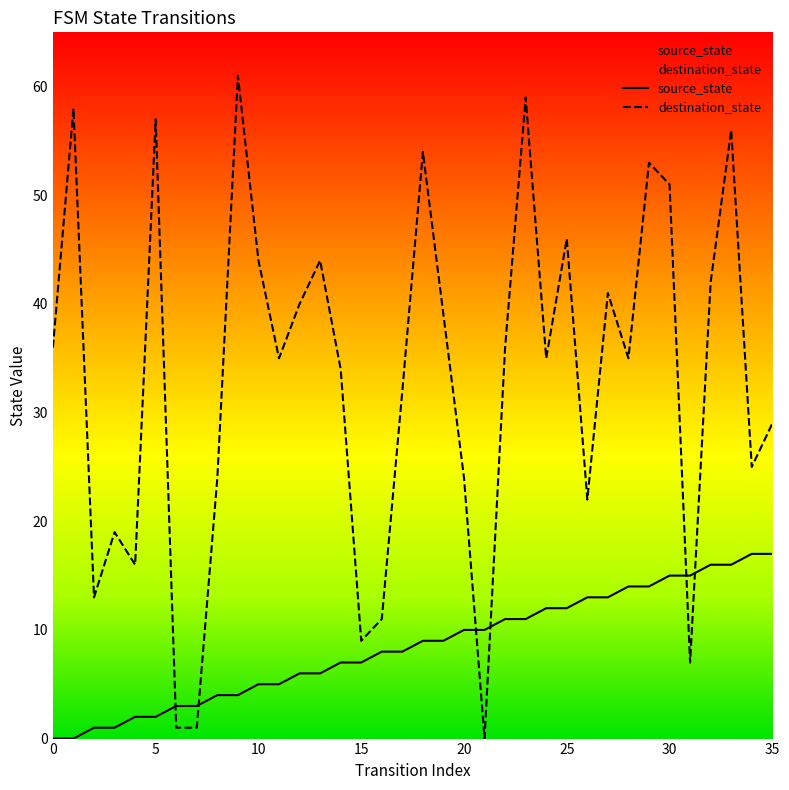

Which series has the largest total across all categories?

destination_state